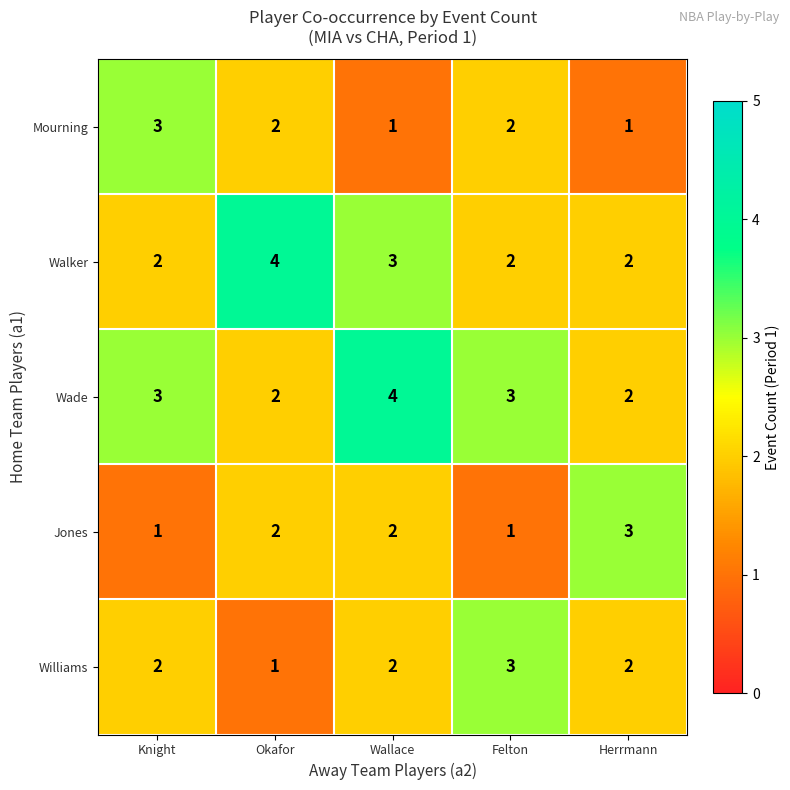

What is the sum of all Williams values?

10